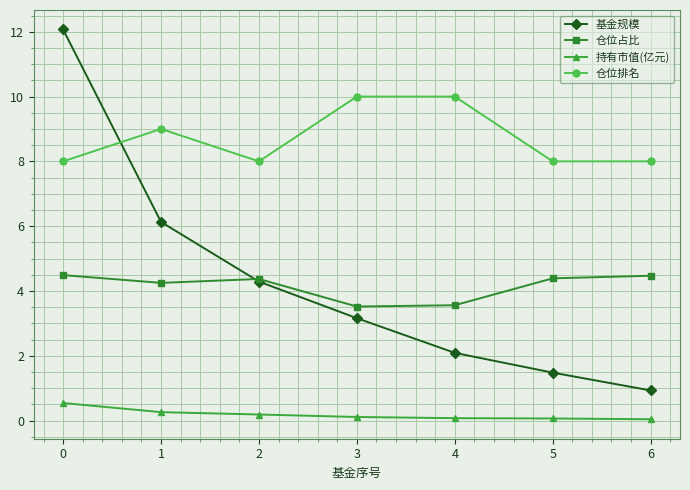

What is the highest value of the 仓位排名 series?

10.0